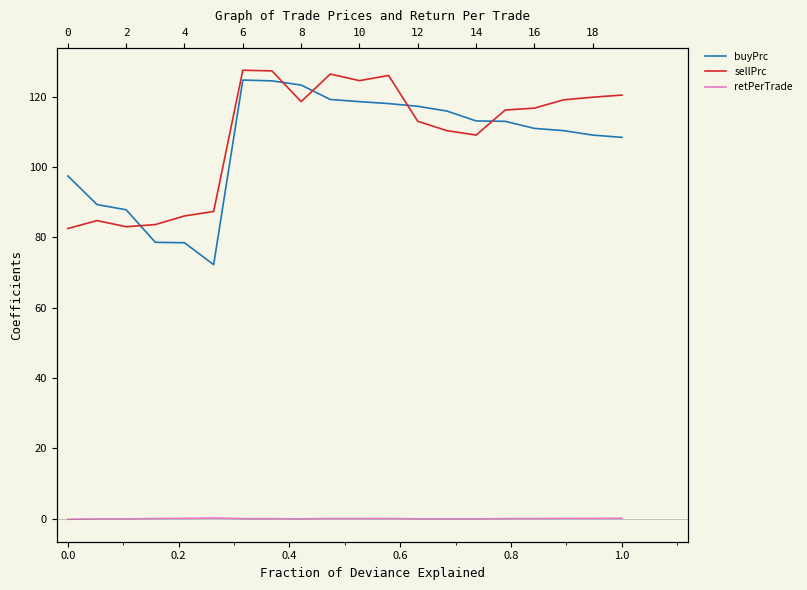

Is it true that sellPrc equals 54.7 at 0.4?

False